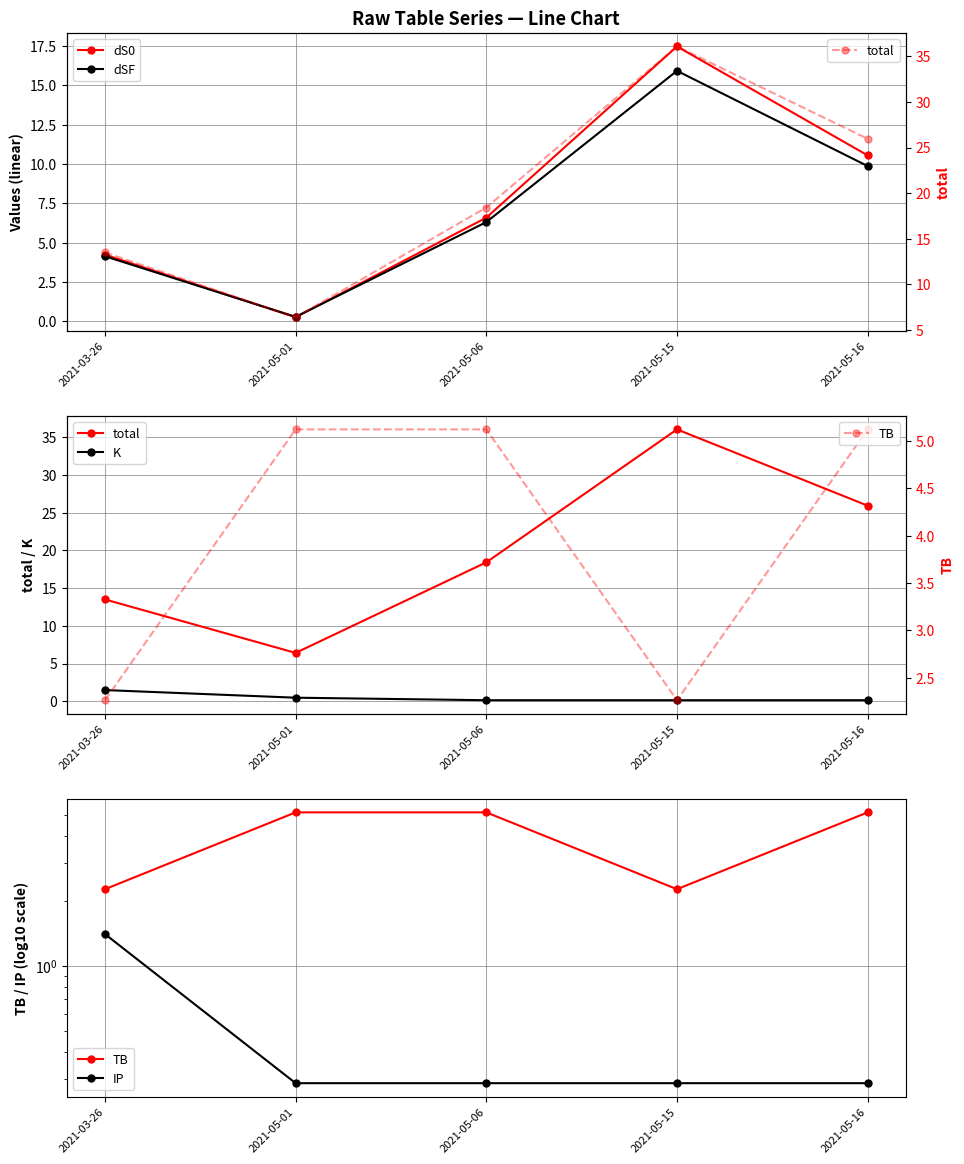

What position from the right is 2021-05-01?

4